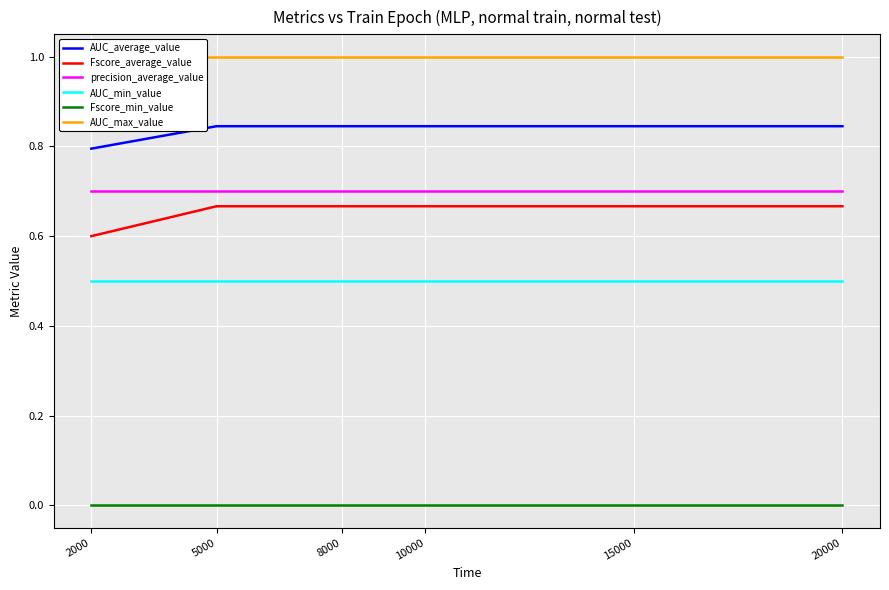

Is the value of Fscore_min_value at 2000 greater than the value of precision_average_value at 8000?

No